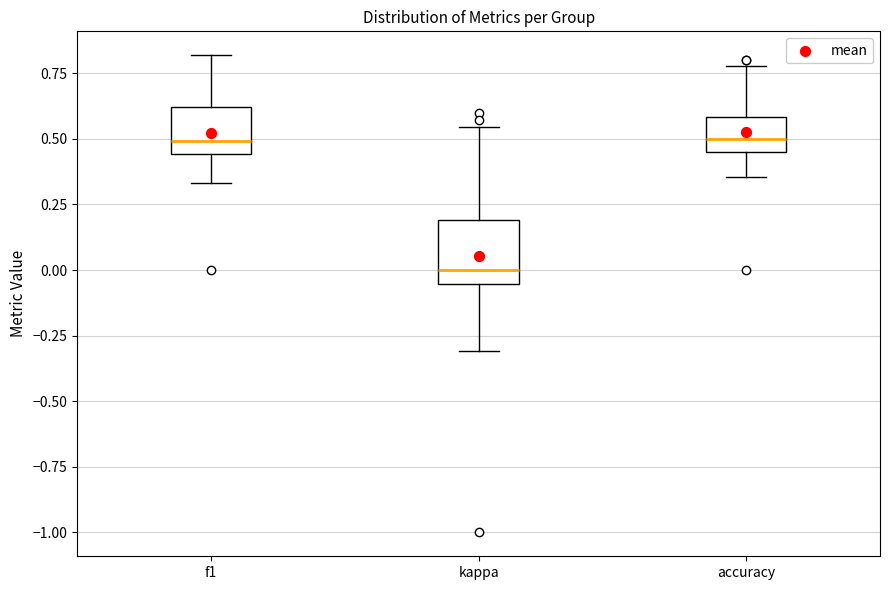

Which box is the tallest, from its lower edge to its upper edge?

kappa